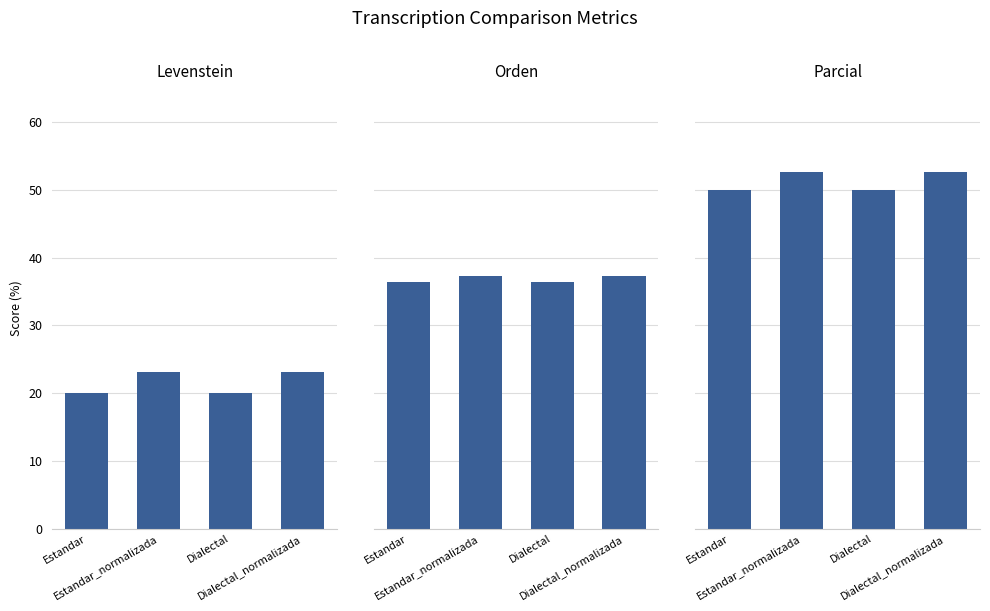

Where does the Orden series first go above 37?

Estandar_normalizada